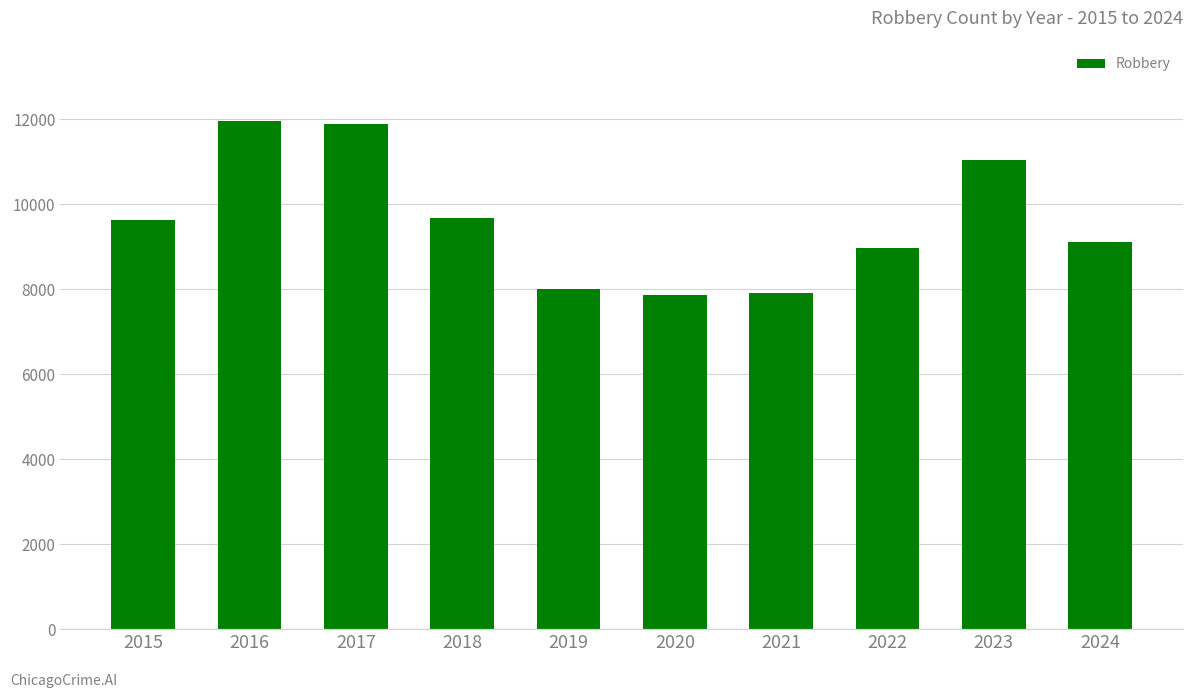

What is the difference between the maximum and minimum values?

4105